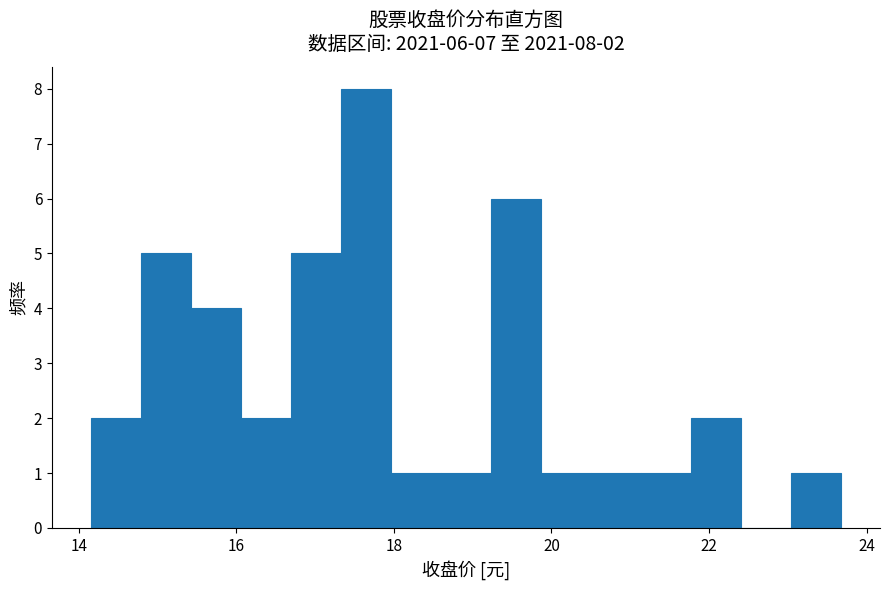

Read against the x-axis, roughly where is the centre of the tallest bar?

17.6